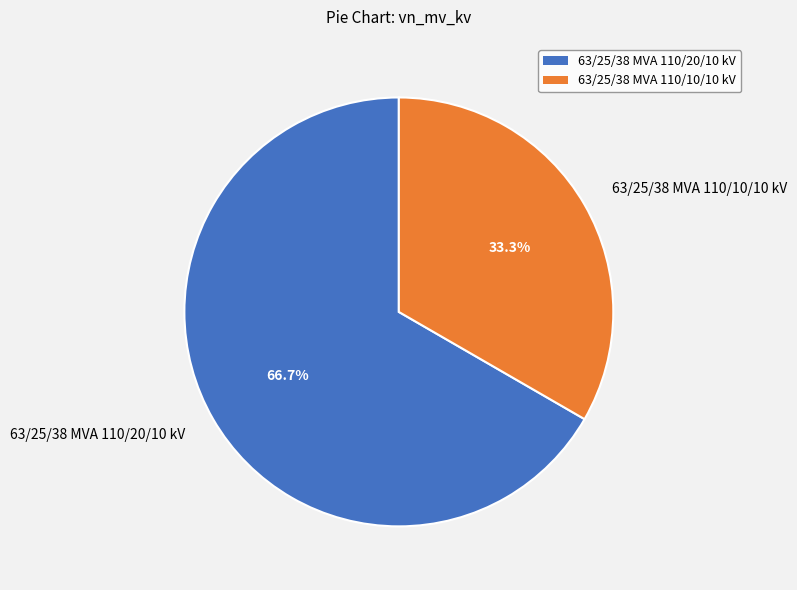

Do 63/25/38 MVA 110/10/10 kV and 63/25/38 MVA 110/20/10 kV together represent more than half of the pie?

Yes